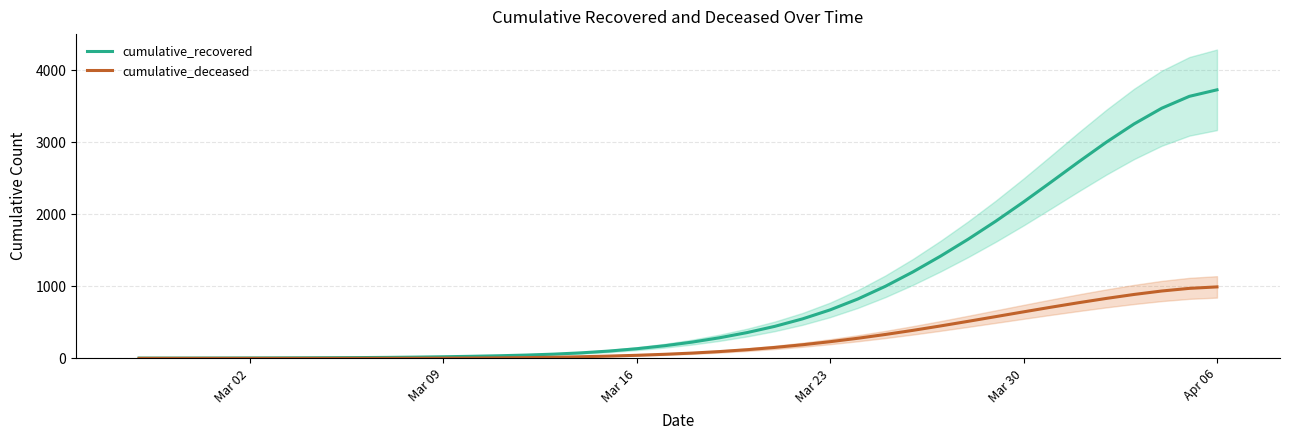

What are all the series names shown in the legend?

cumulative_recovered, cumulative_deceased